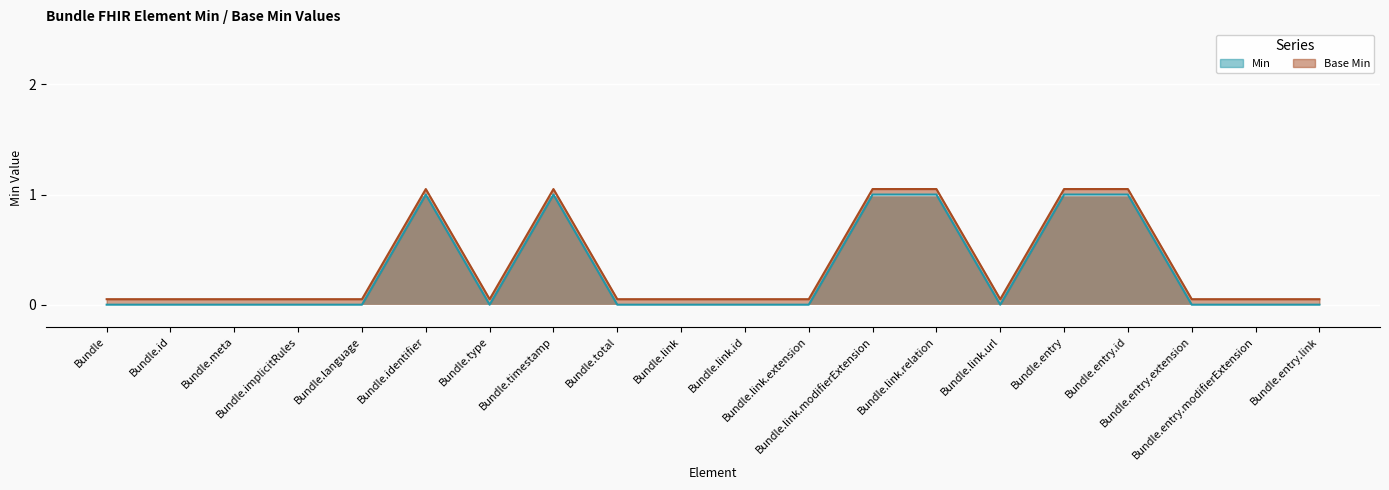

Which has a higher value, Bundle.total or Bundle.language?

Bundle.total